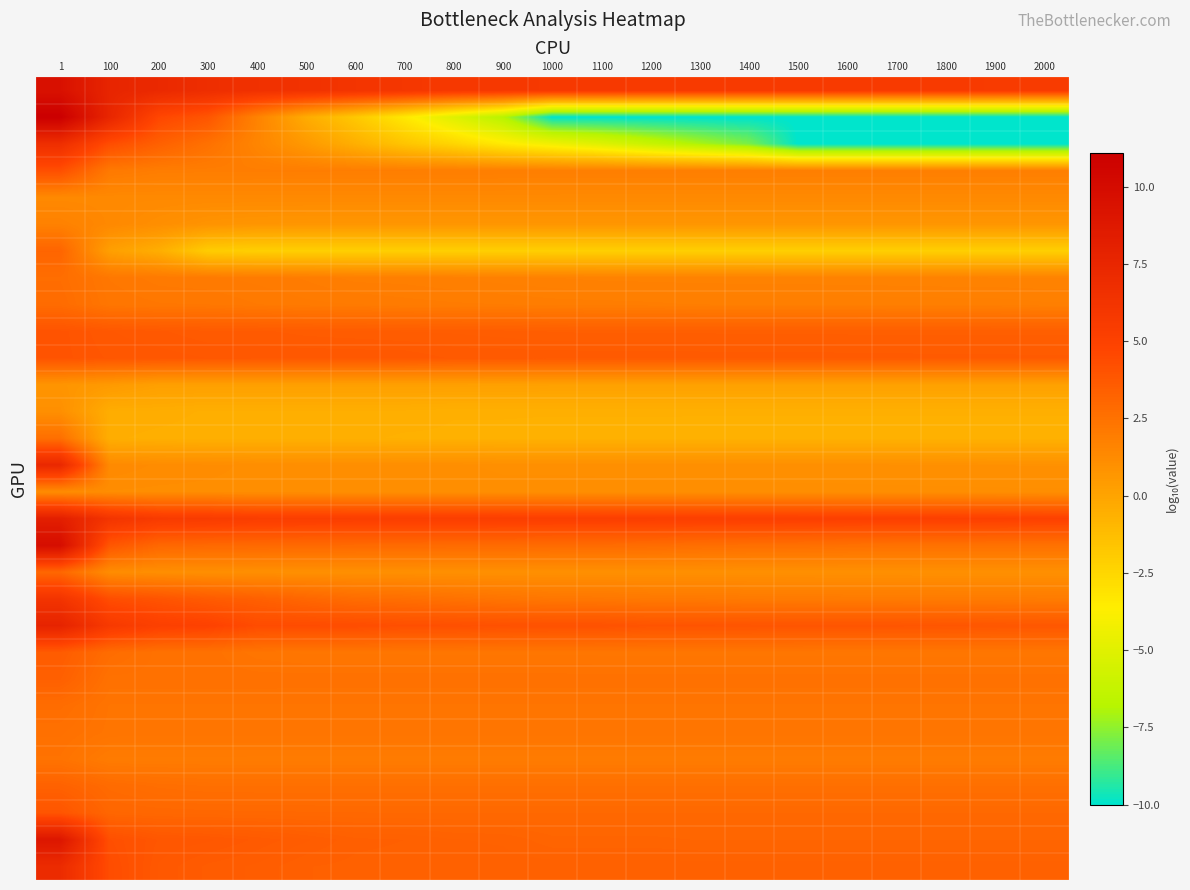

What is the spread (max minus min) of values at 600?

8.3